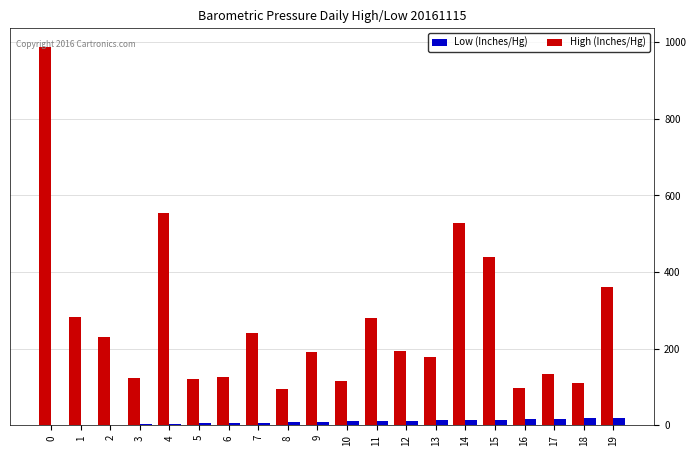

How many groups of bars are there?

20